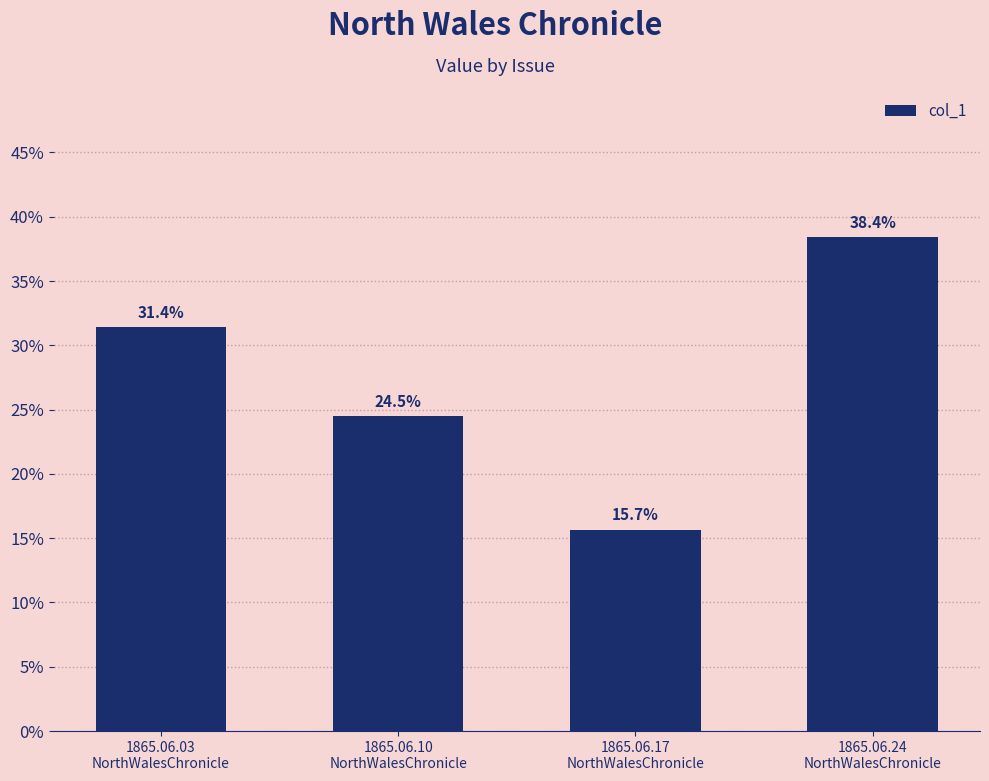

Does the chart contain any negative values?

No